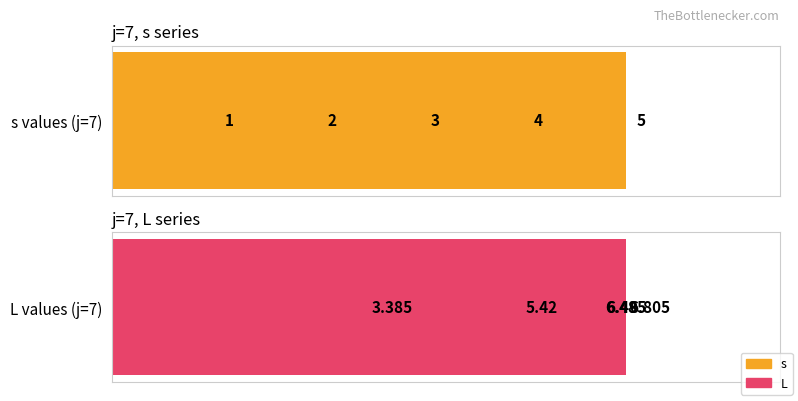

True or false: s has a value of 0.7 at 2.

False